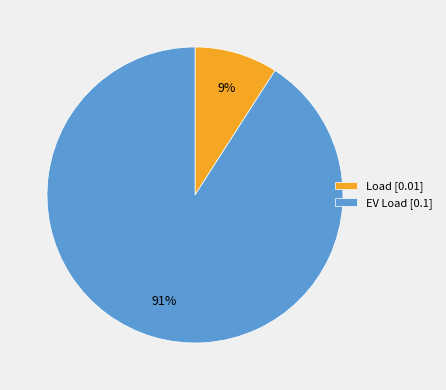

Which category has the biggest portion of the pie?

EV Load